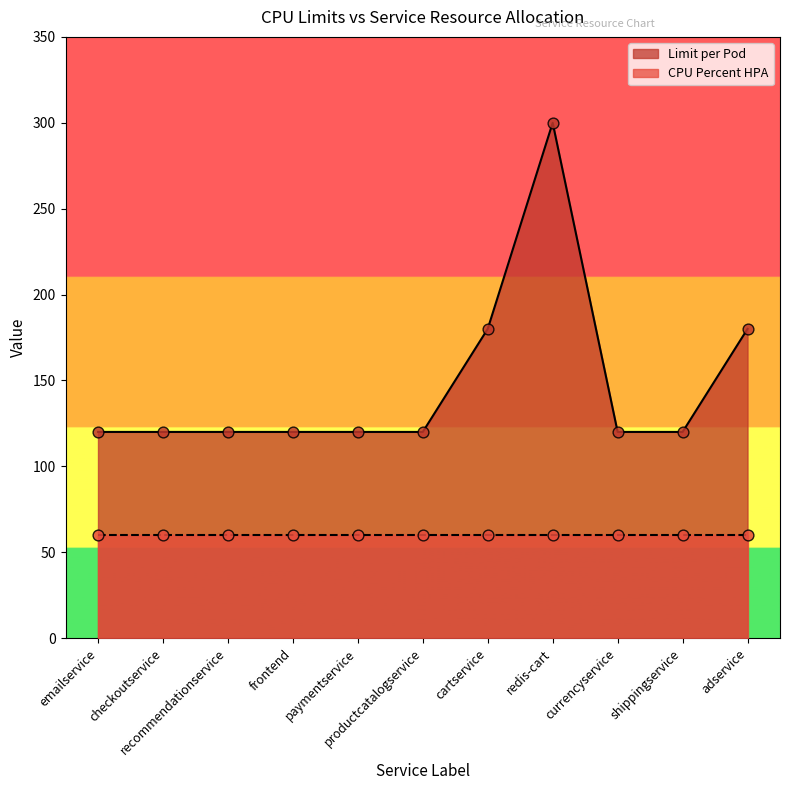

Which has a higher value, shippingservice or recommendationservice?

shippingservice